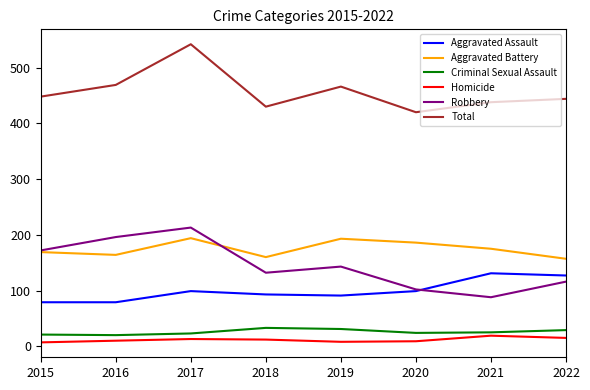

Does the chart have visible grid lines?

No